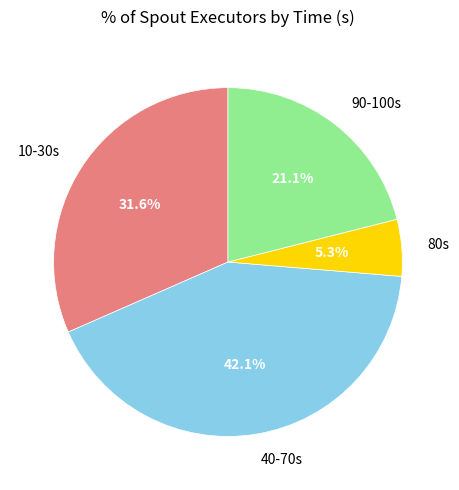

Rank the categories by value from highest to lowest.

40-70s, 10-30s, 90-100s, 80s